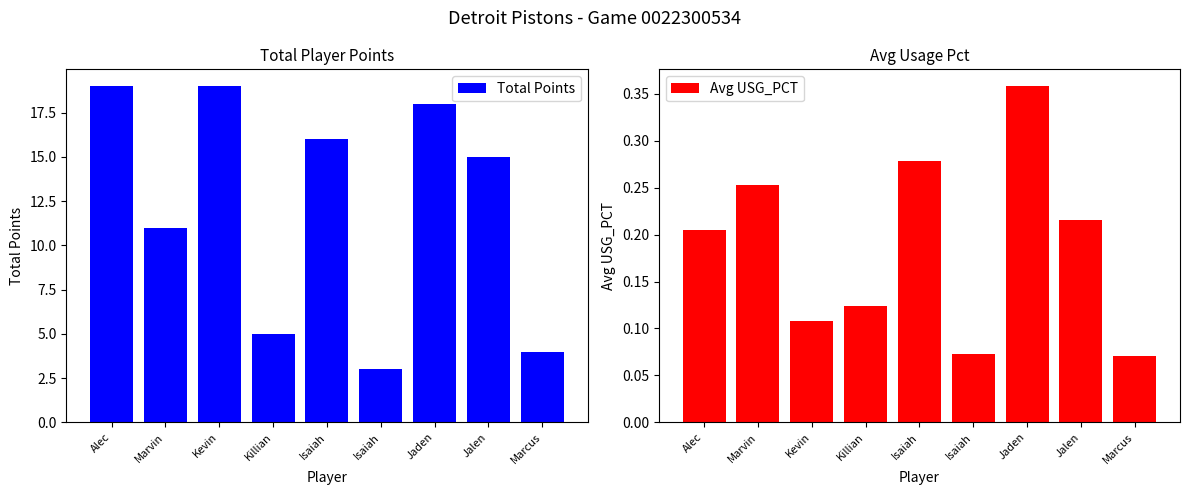

Reading left to right, what are all the values shown in this chart?

Total Points: 19.0	11.0	19.0	5.0	16.0	3.0	18.0	15.0	4.0
Avg USG_PCT: 0.2	0.3	0.1	0.1	0.3	0.1	0.4	0.2	0.1